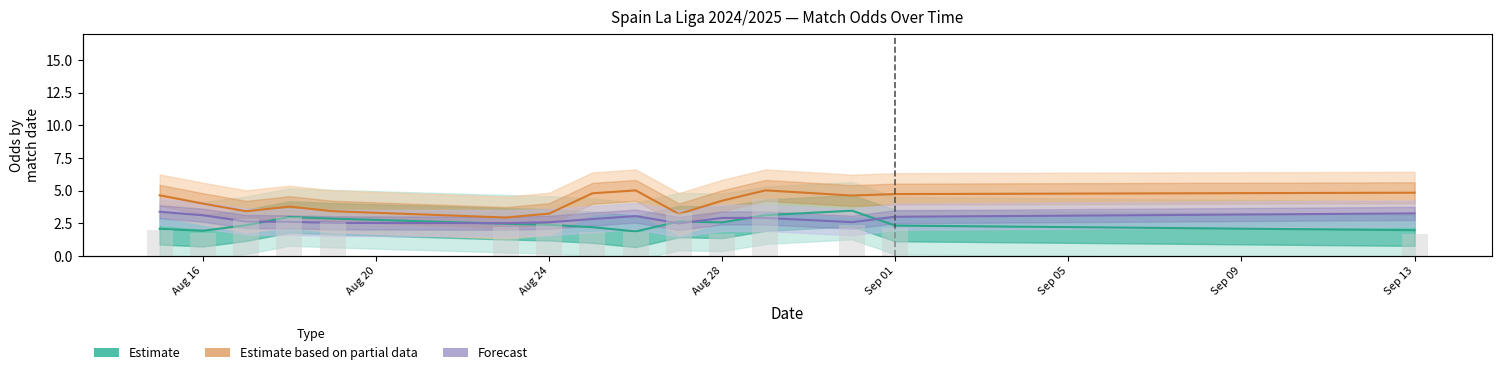

Count the number of data series in this chart.

3